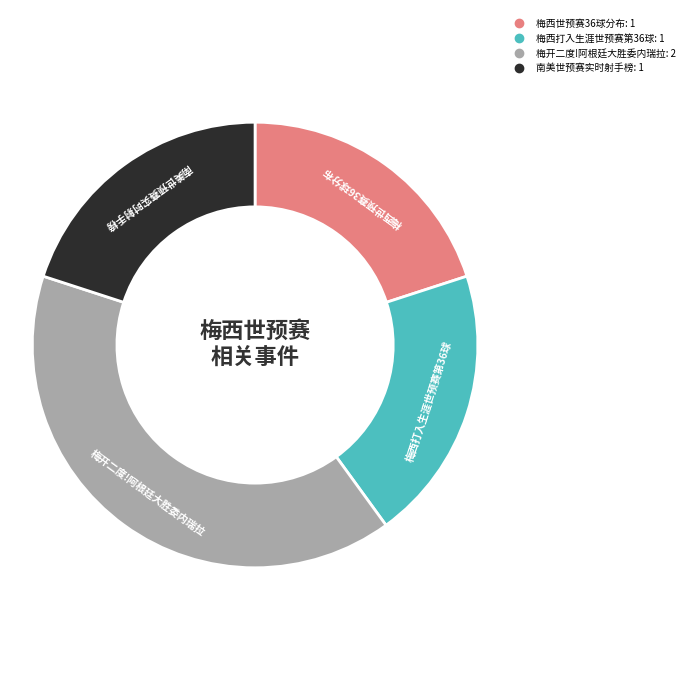

Is there any slice that represents more than half of the pie?

No